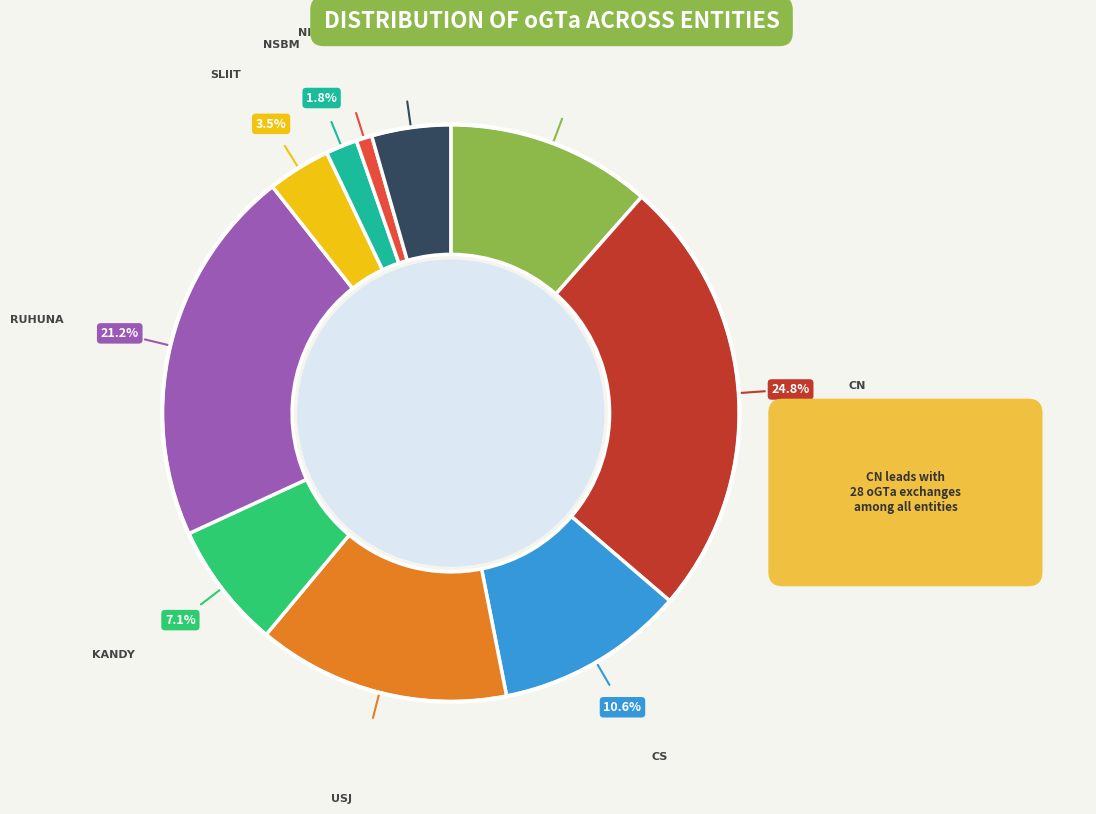

How many segments does this pie chart have?

10